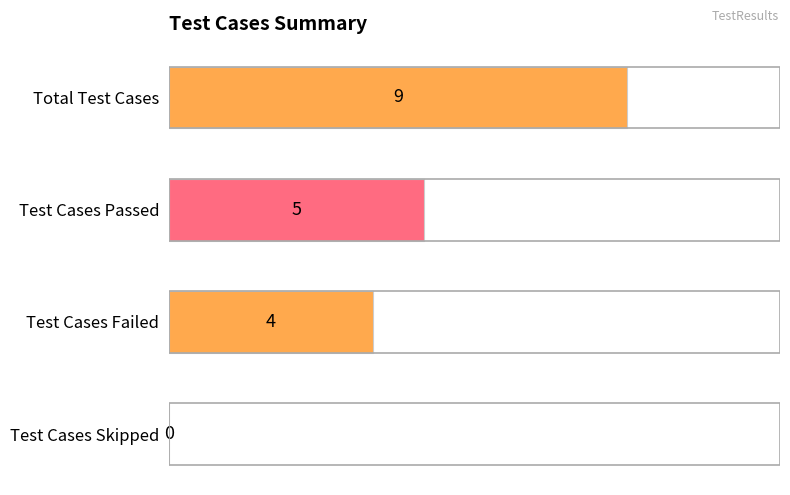

What is the sum of all values?

18